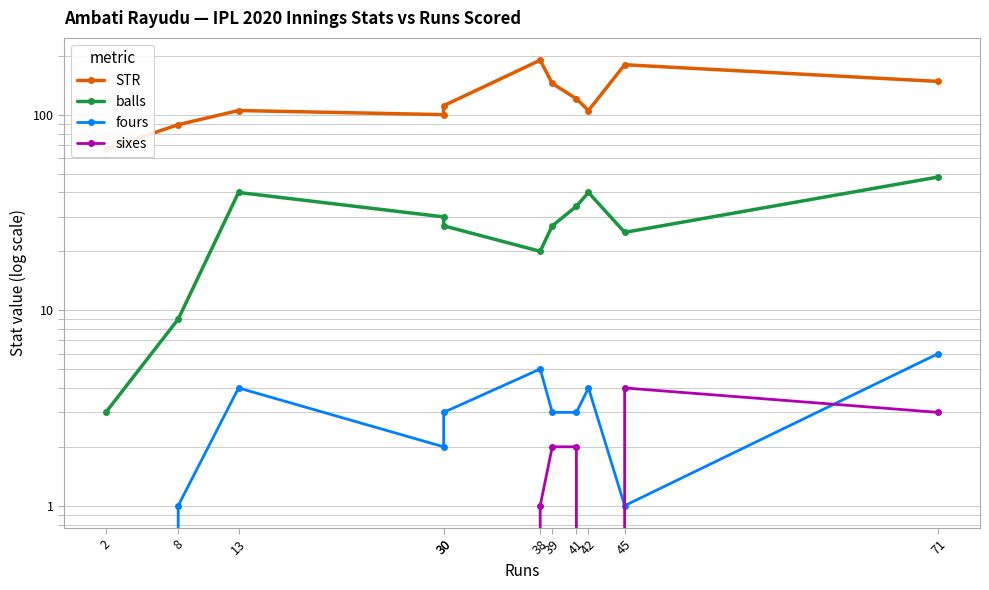

What is the value of the balls point at the 3rd from the left?

40.0